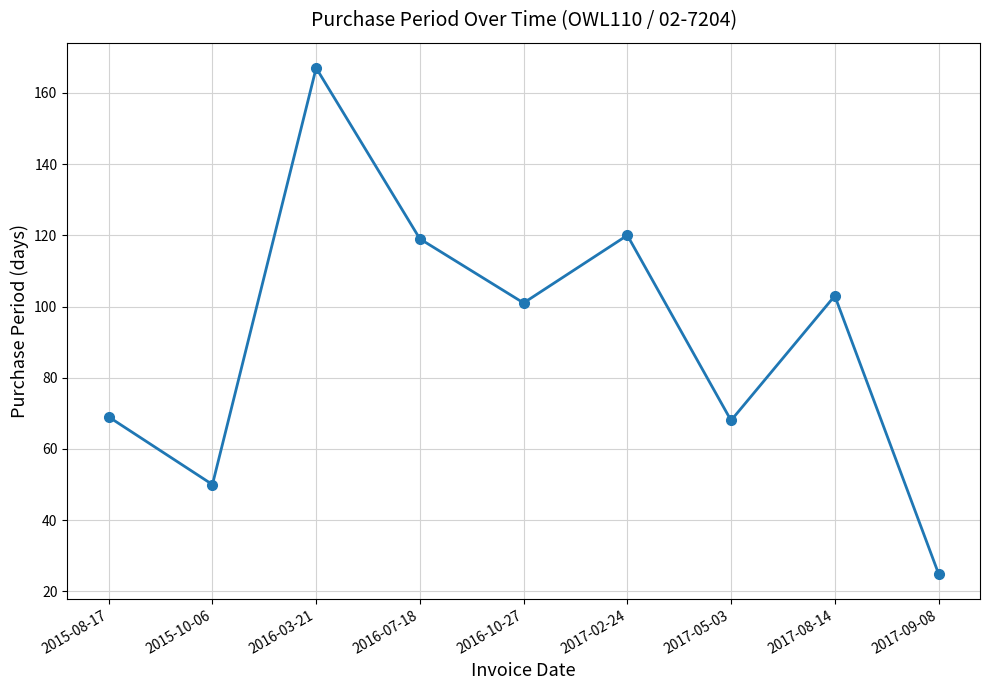

What is the change in value from 2016-03-21 to 2016-10-27?

-66